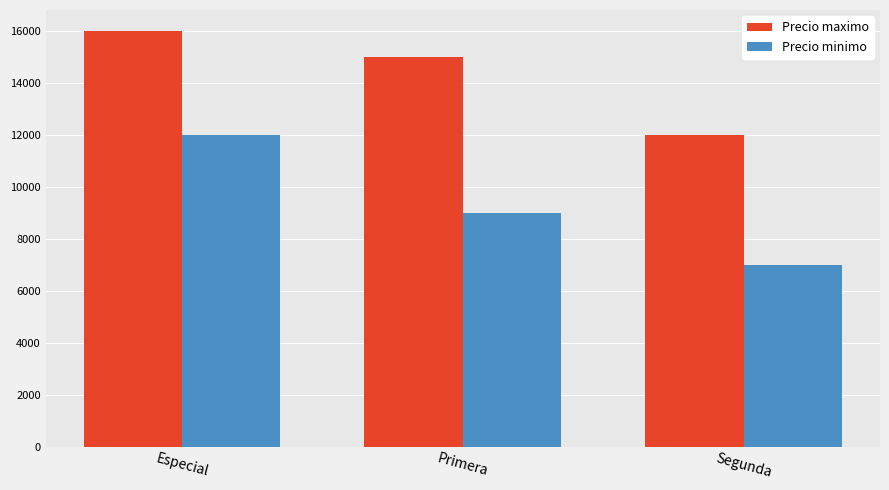

Reading left to right, list all the values displayed in this chart.

Precio maximo: Especial=16000	Primera=15000	Segunda=12000
Precio minimo: Especial=12000	Primera=9000	Segunda=7000